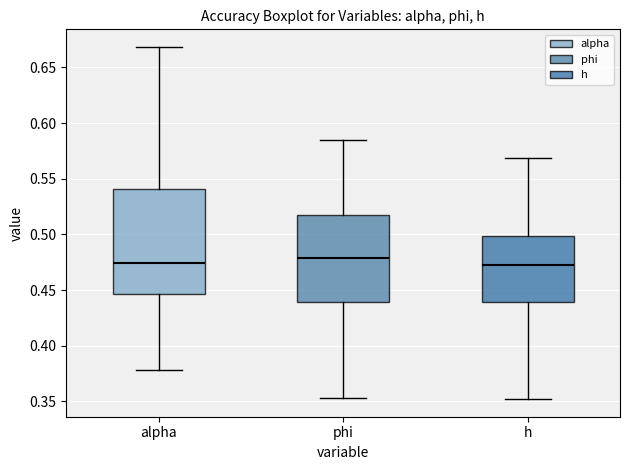

Where does the median line of the box for h sit on the y-axis? The values are not printed on the chart, so give them approximately, as read against the axis.

0.475